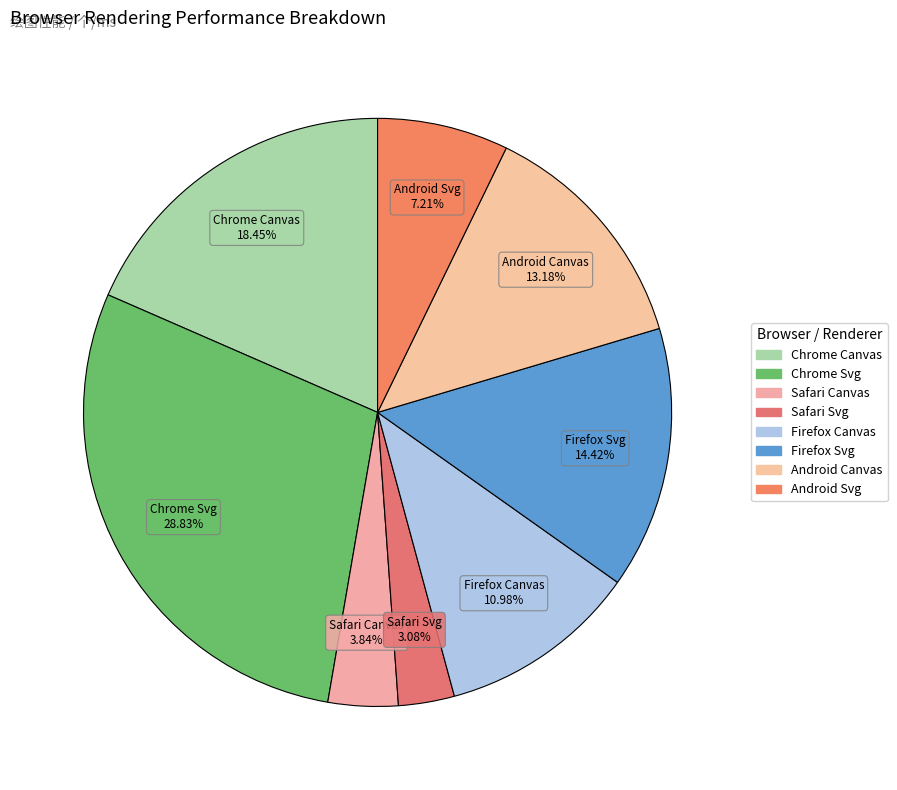

Is there a majority slice in this chart?

No